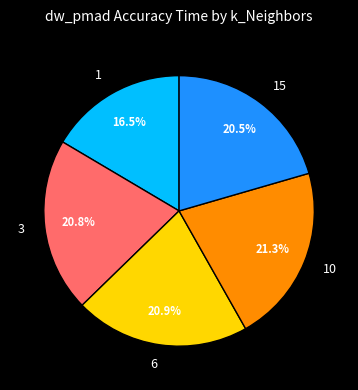

To the nearest percent, what is the combined percentage of 10 and 1?

38%